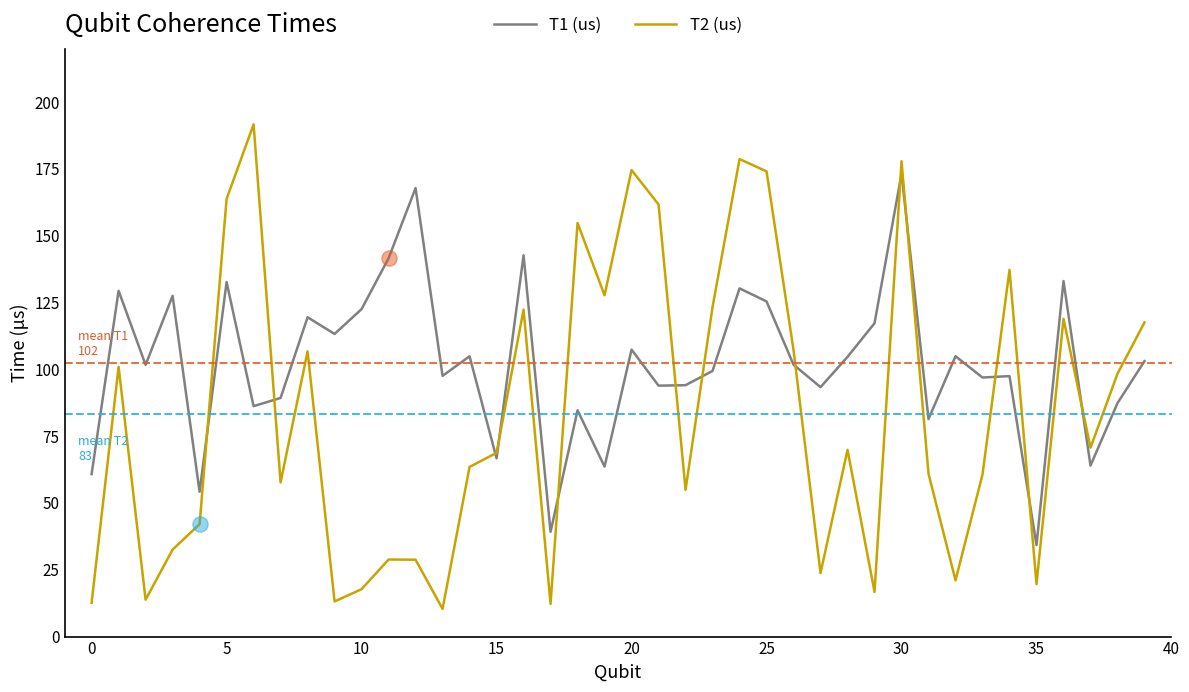

Which series has the largest total across all categories?

T1 (us)